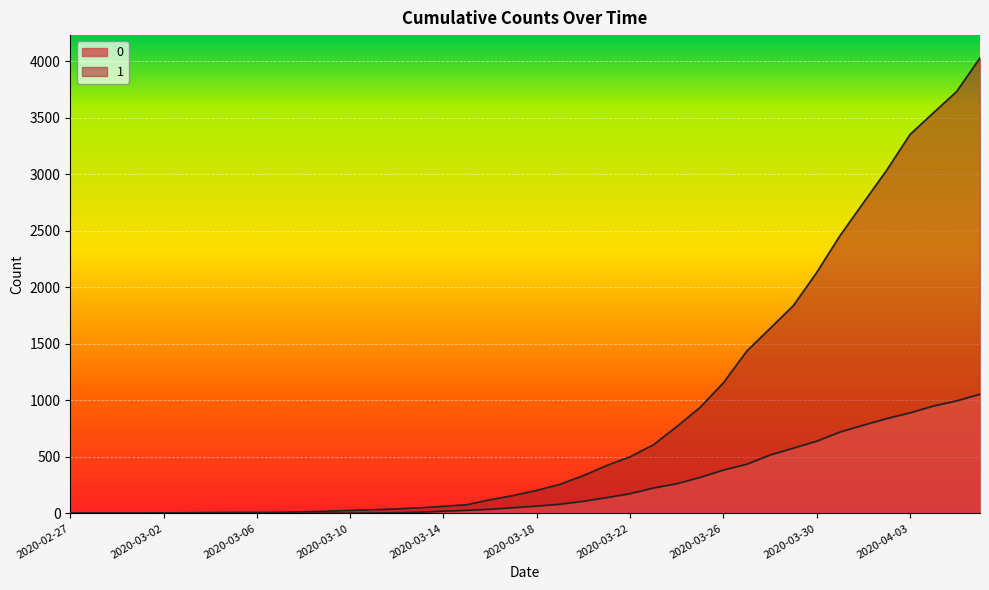

True or false: 0 has a value of 1054 at 2020-04-06.

True